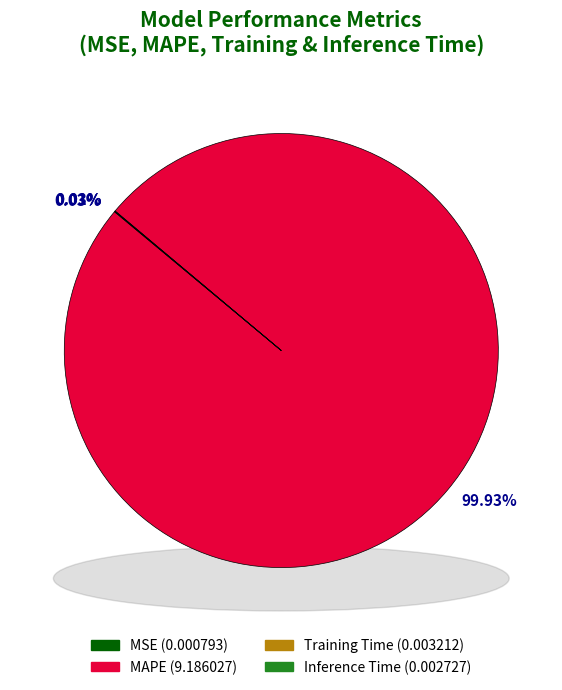

How many segments does this pie chart have?

4